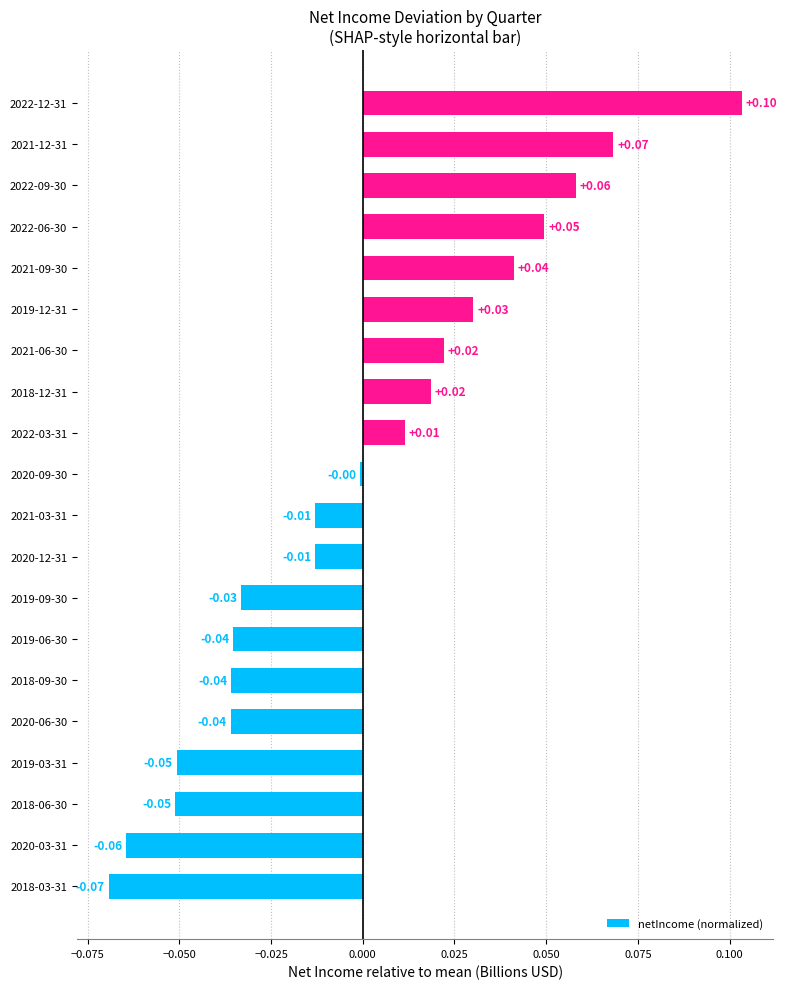

What is the change in value from 2019-03-31 to 2018-12-31?

+0.1